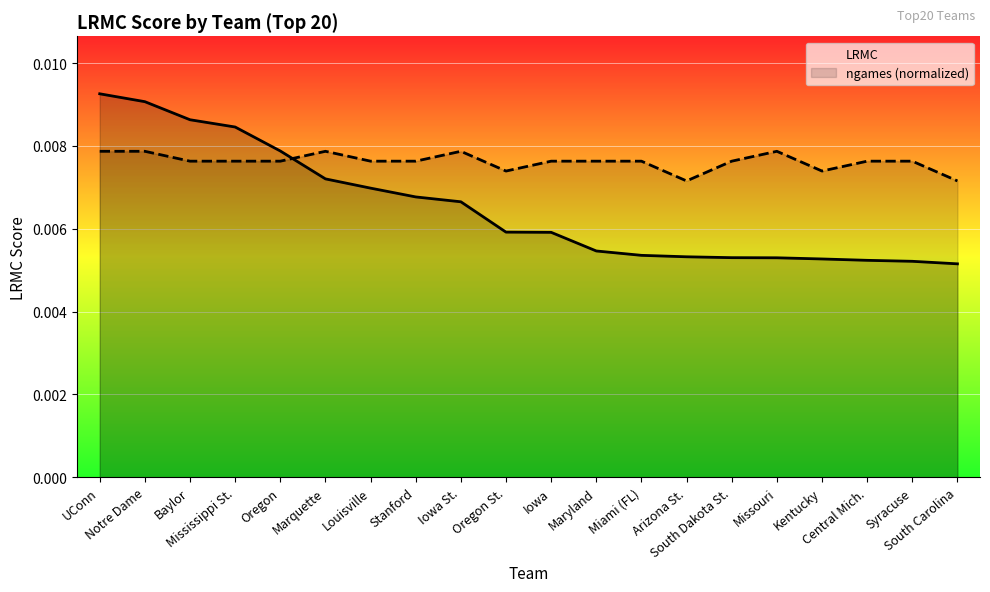

What position from the left is South Carolina?

20